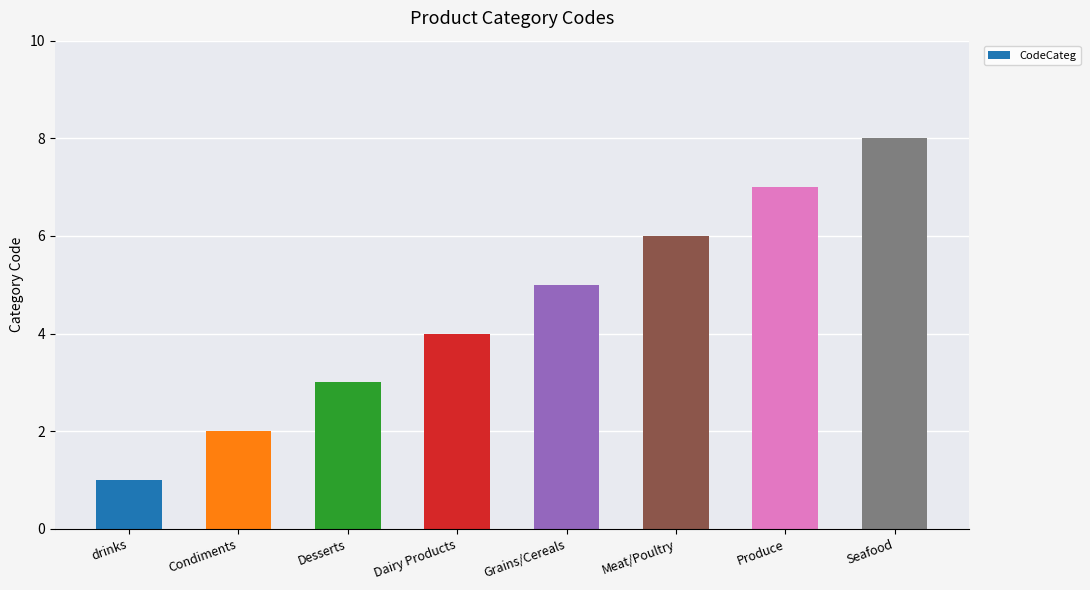

How many values are between 3 and 7?

5